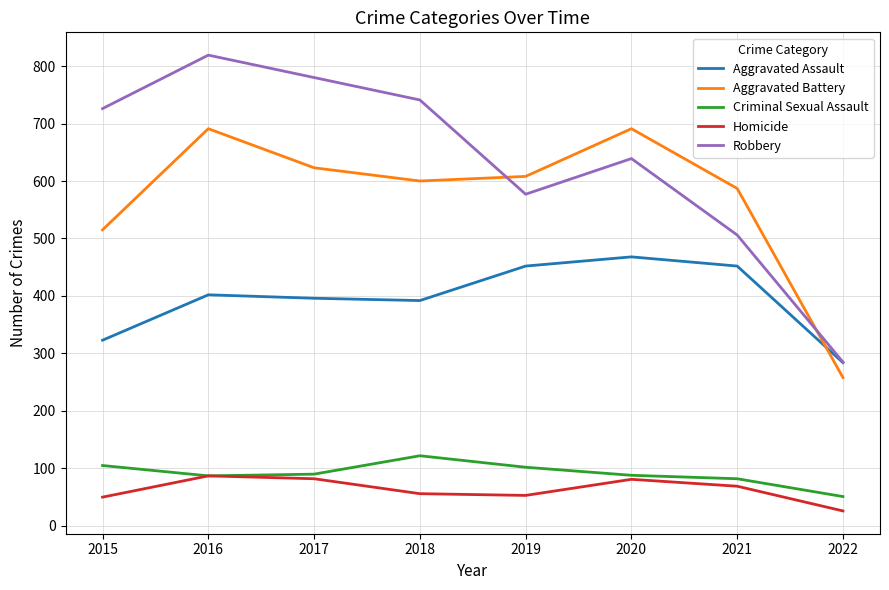

Where is Aggravated Assault nearest to the value 376?

2018